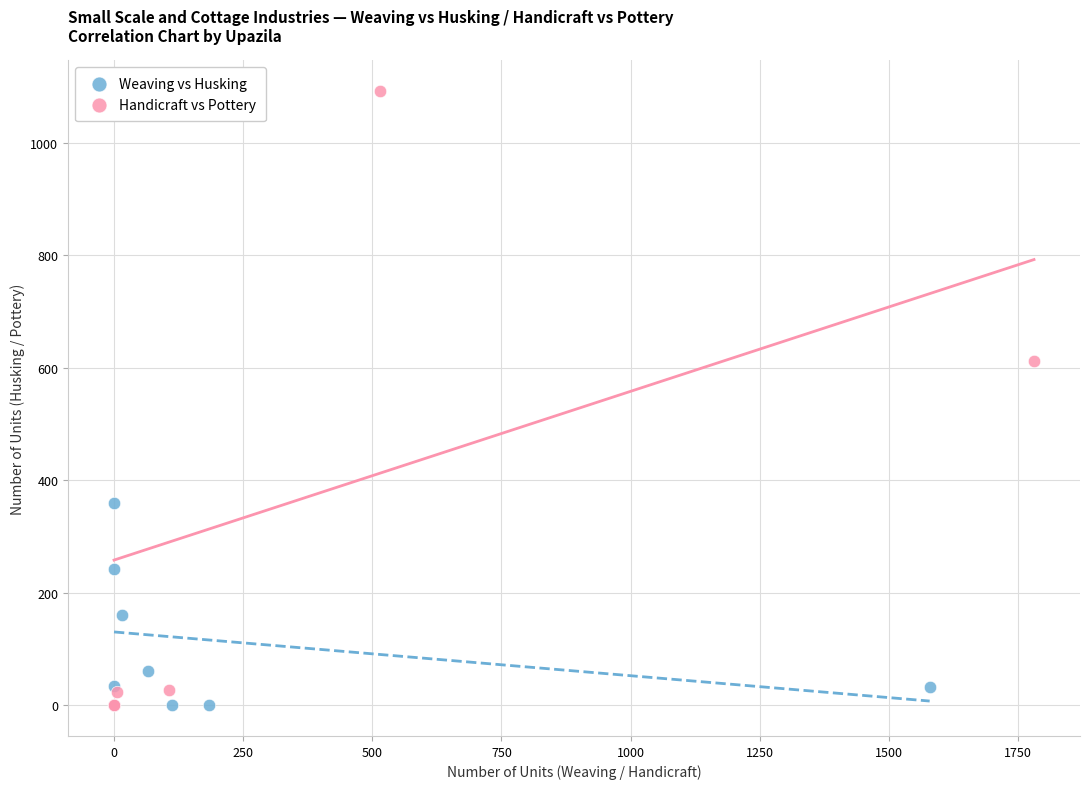

Which series has the largest Y range (max minus min)?

Handicraft vs Pottery